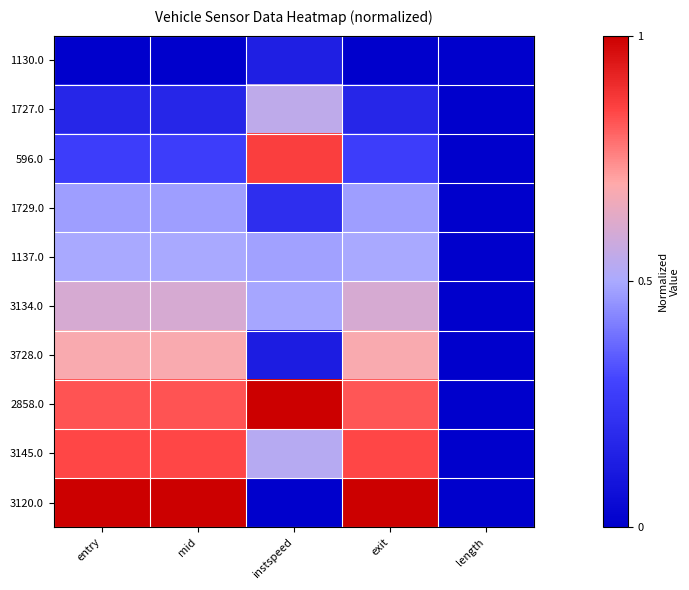

Reading right to left, what are all the values shown in this chart?

1130.0: length=0.0	exit=0.0	instspeed=0.1	mid=0.0	entry=0.0
1727.0: length=0.0	exit=0.2	instspeed=0.5	mid=0.2	entry=0.2
596.0: length=0.0	exit=0.3	instspeed=0.9	mid=0.3	entry=0.3
1729.0: length=0.0	exit=0.5	instspeed=0.2	mid=0.5	entry=0.5
1137.0: length=0.0	exit=0.5	instspeed=0.5	mid=0.5	entry=0.5
3134.0: length=0.0	exit=0.6	instspeed=0.5	mid=0.6	entry=0.6
3728.0: length=0.0	exit=0.7	instspeed=0.1	mid=0.7	entry=0.7
2858.0: length=0.0	exit=0.8	instspeed=1.0	mid=0.8	entry=0.8
3145.0: length=0.0	exit=0.8	instspeed=0.5	mid=0.8	entry=0.8
3120.0: length=0.0	exit=1.0	instspeed=0.0	mid=1.0	entry=1.0